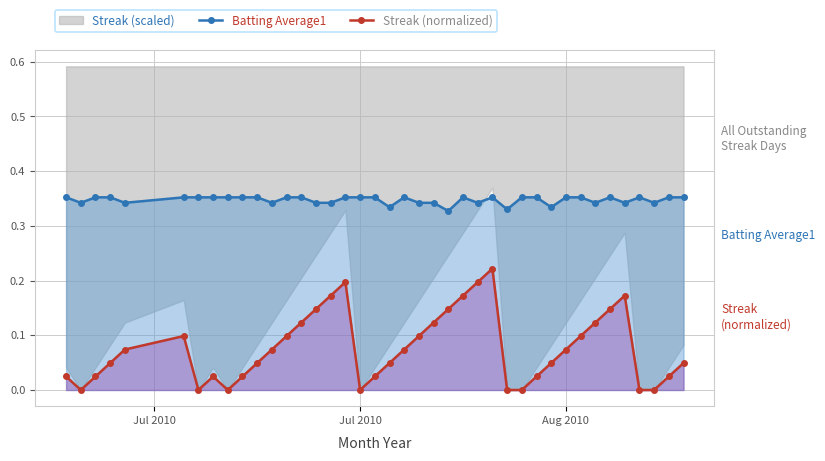

What is the difference between the maximum and minimum values in the Streak (normalized) series?

0.2